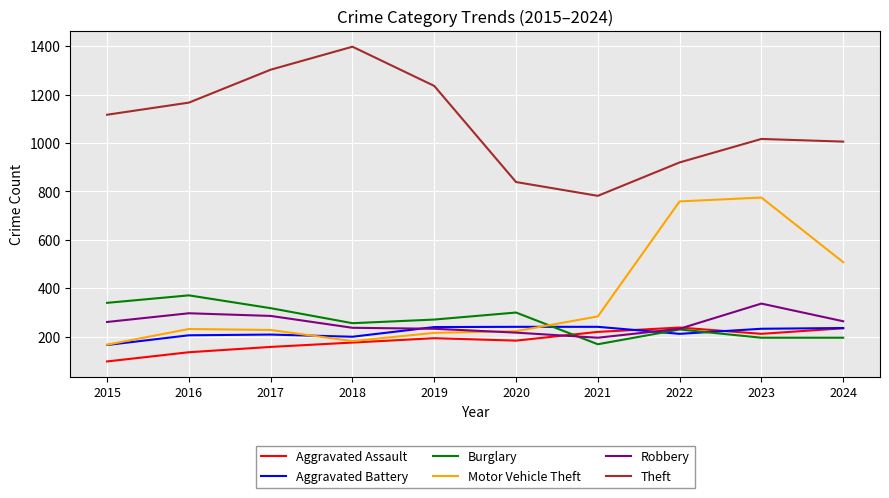

Which category has the lowest value in the Burglary series?

2021